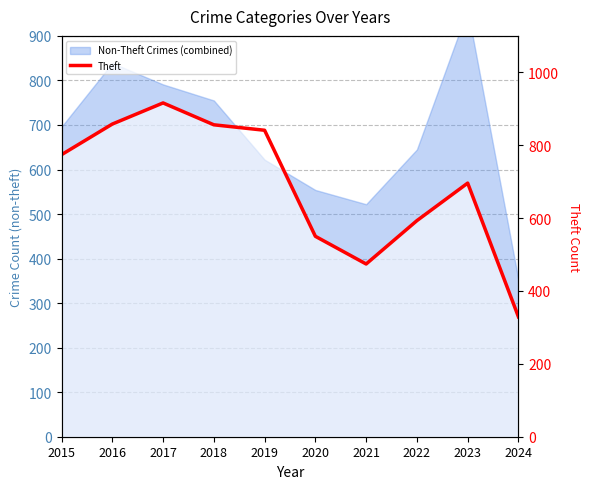

Which category has the highest value across all series?

2017